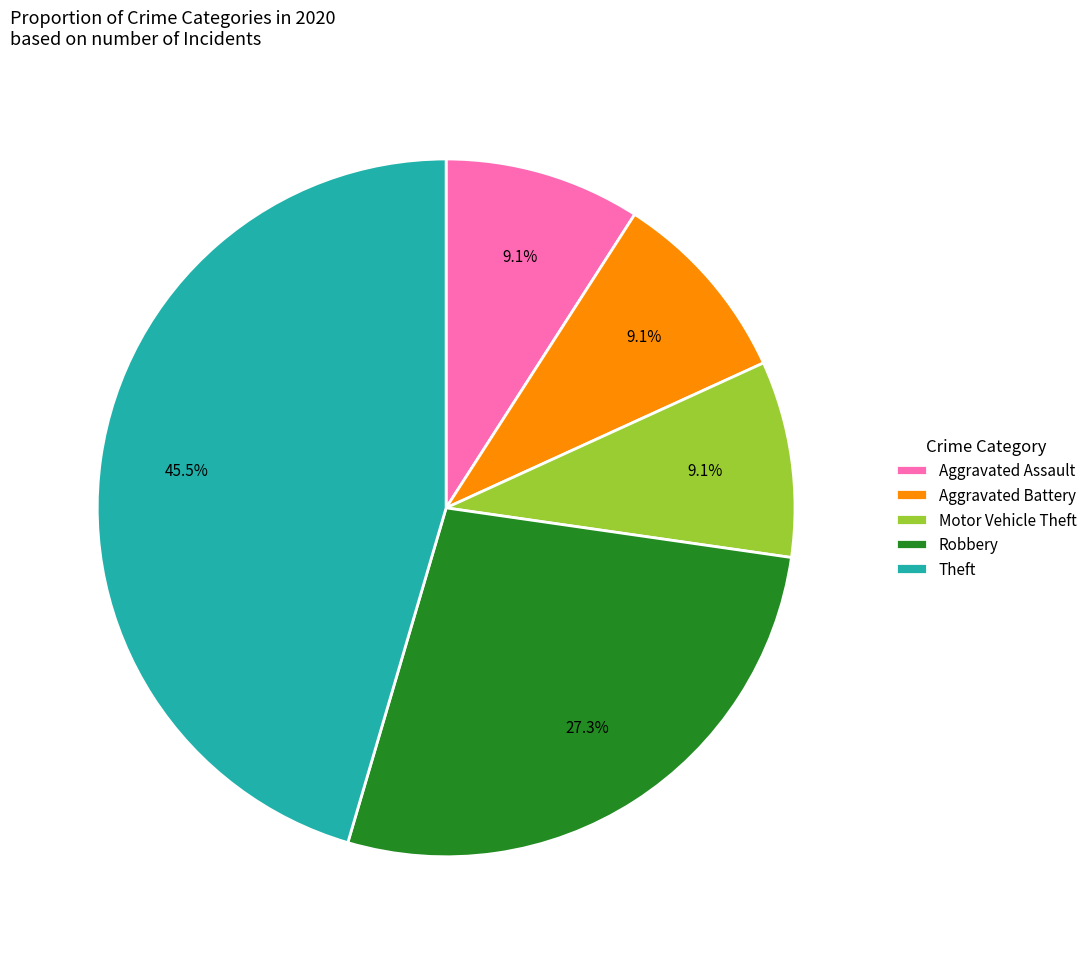

Combined, do Theft and Aggravated Battery account for over 50%?

Yes